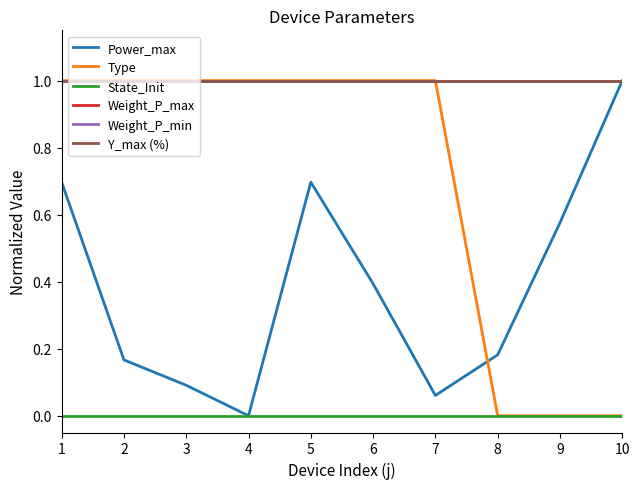

True or false: Weight_P_max has more than 0 interior local peaks.

False